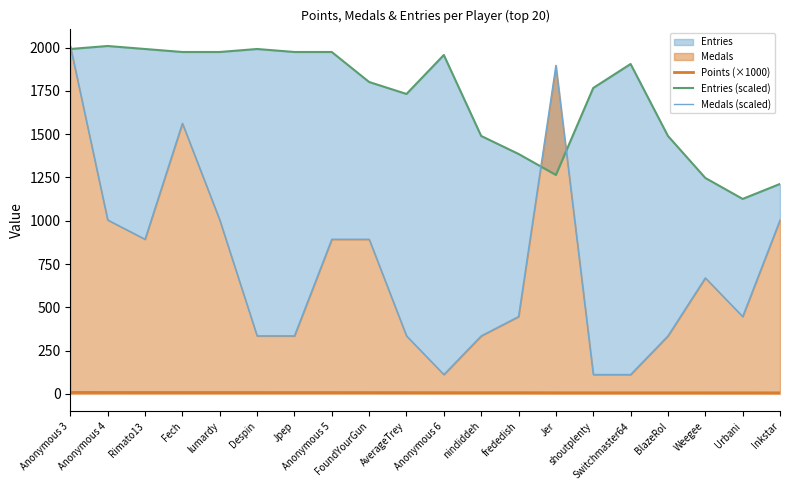

Which series ends up on top after the final intersection of Entries (scaled) and Medals (scaled)?

Entries (scaled)